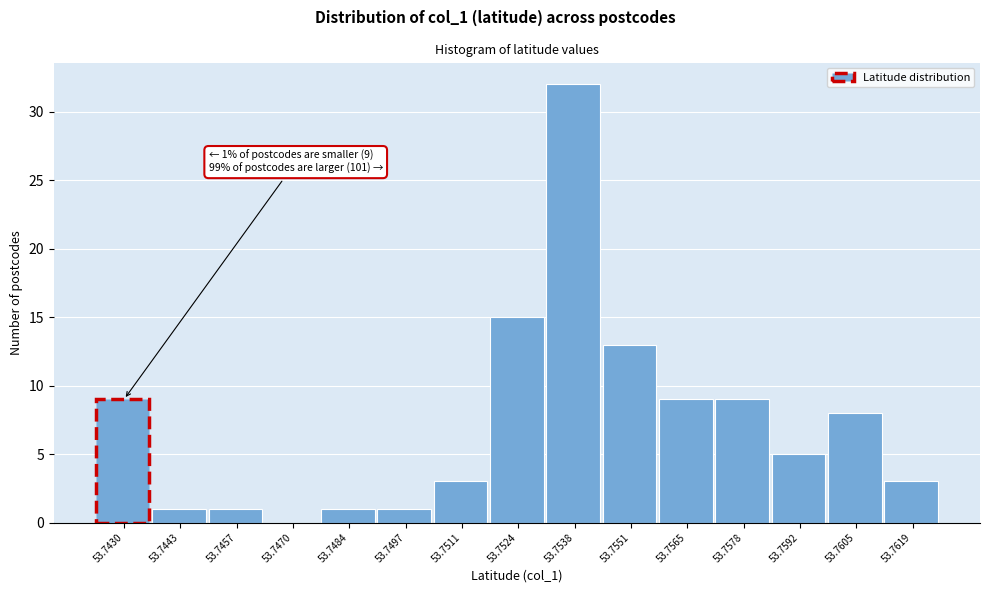

Reading left to right, list all the values displayed in this chart.

53.7430=9	53.7443=1	53.7457=1	53.7470=0	53.7484=1	53.7497=1	53.7511=3	53.7524=15	53.7538=32	53.7551=13	53.7565=9	53.7578=9	53.7592=5	53.7605=8	53.7619=3